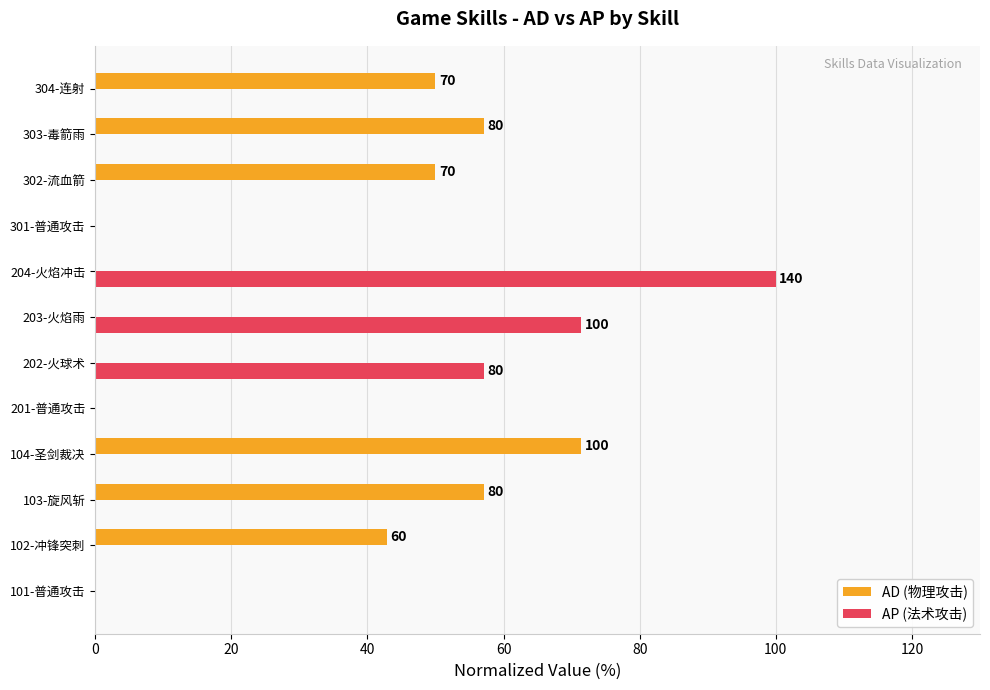

What is the sum of all AD (物理攻击) values?

328.6